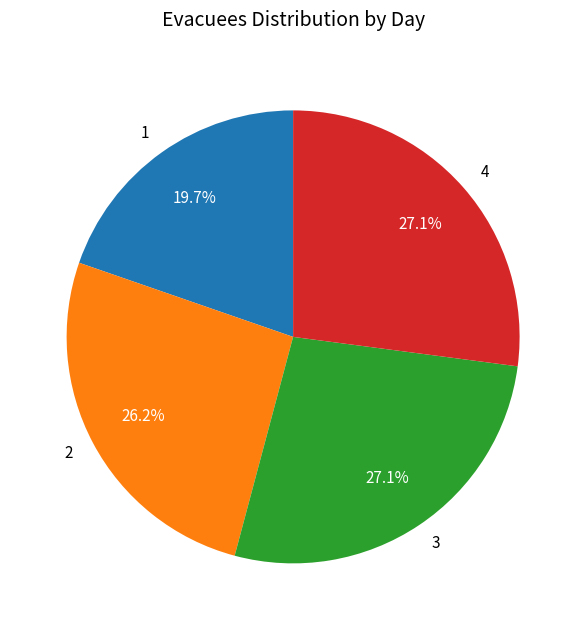

To the nearest percent, what is the average slice percentage?

25%